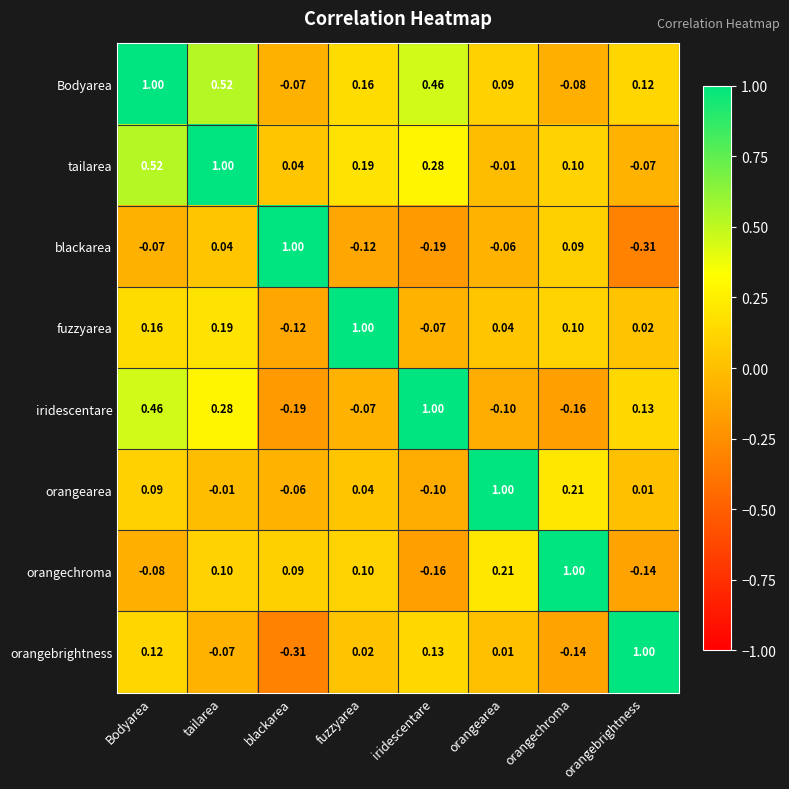

Where is iridescentare nearest to the value 0?

fuzzyarea